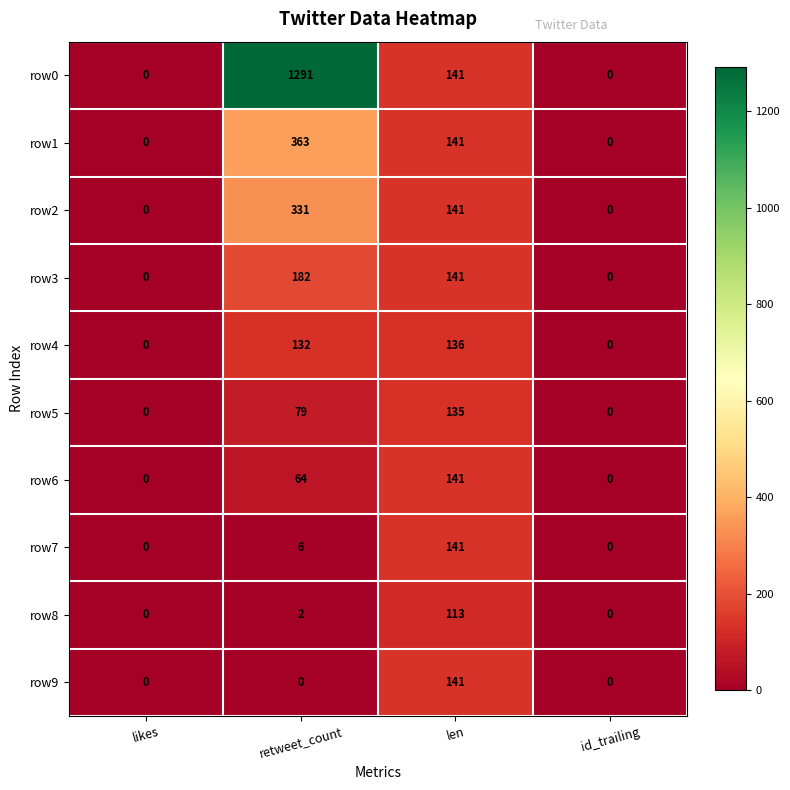

What is the difference between the maximum and minimum values in the row6 series?

141